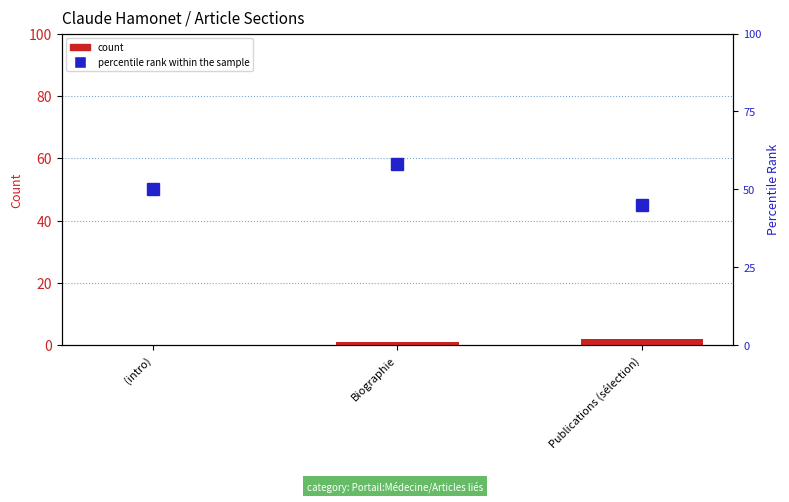

Reading left to right, extract all data points from this chart.

count: (intro)=0	Biographie=1	Publications (sélection)=2
percentile rank within the sample: (intro)=50	Biographie=58	Publications (sélection)=45